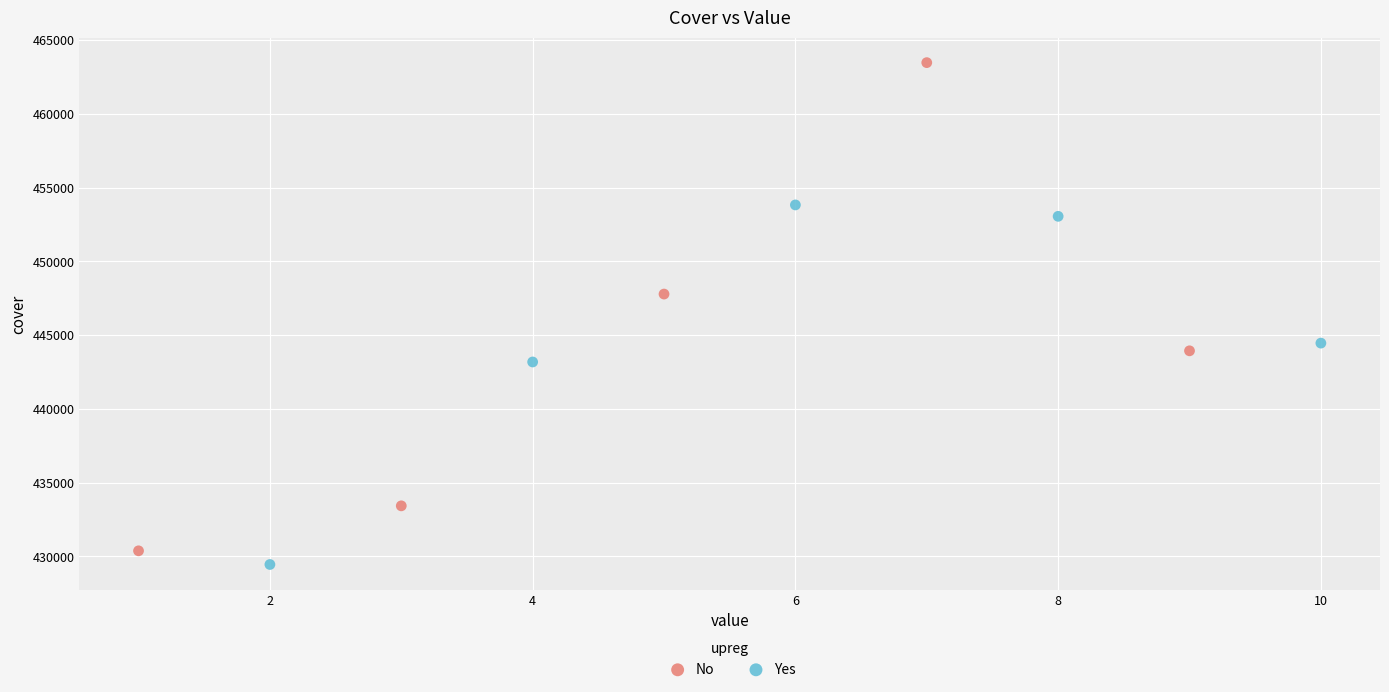

Which series reaches the minimum Y coordinate?

Yes